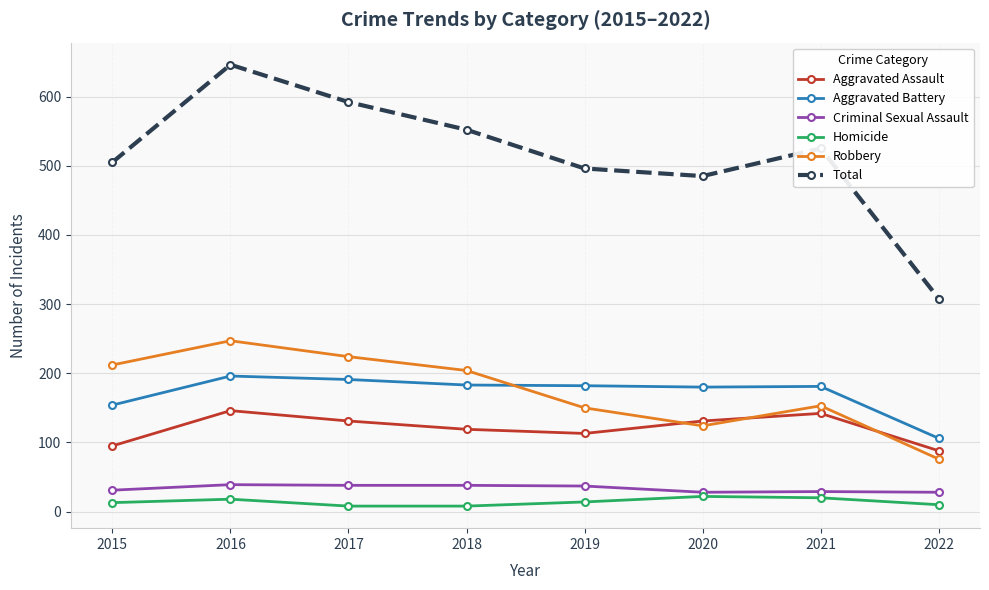

What is the total value across all series at 2018?

1104